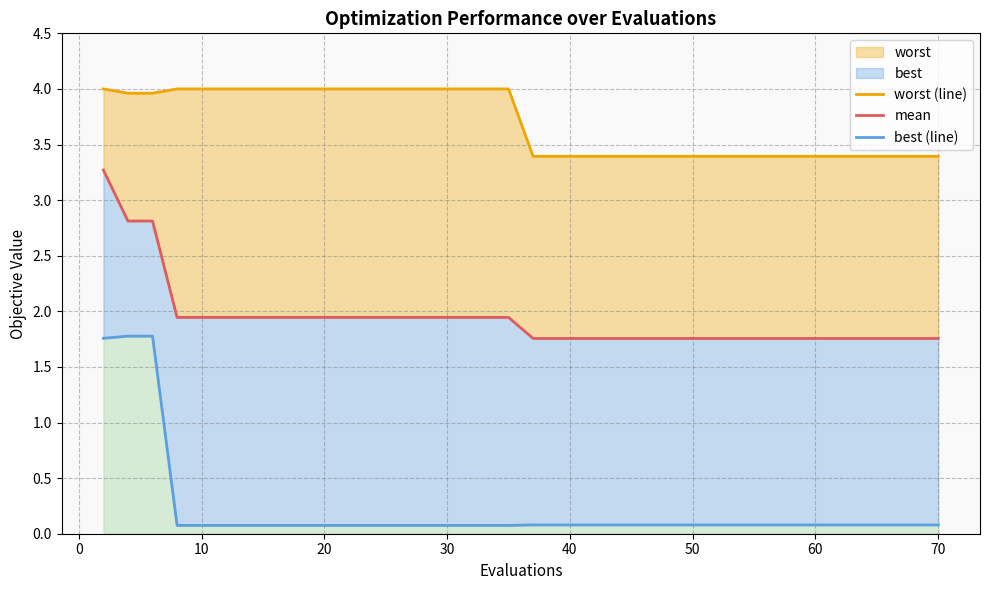

True or false: worst (line) has more than 1 interior local peaks.

False